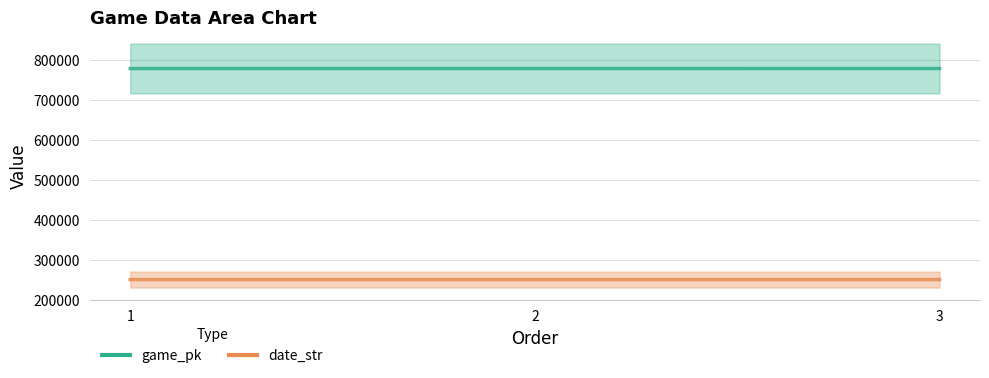

At which category does the chart reach its peak across all series?

3